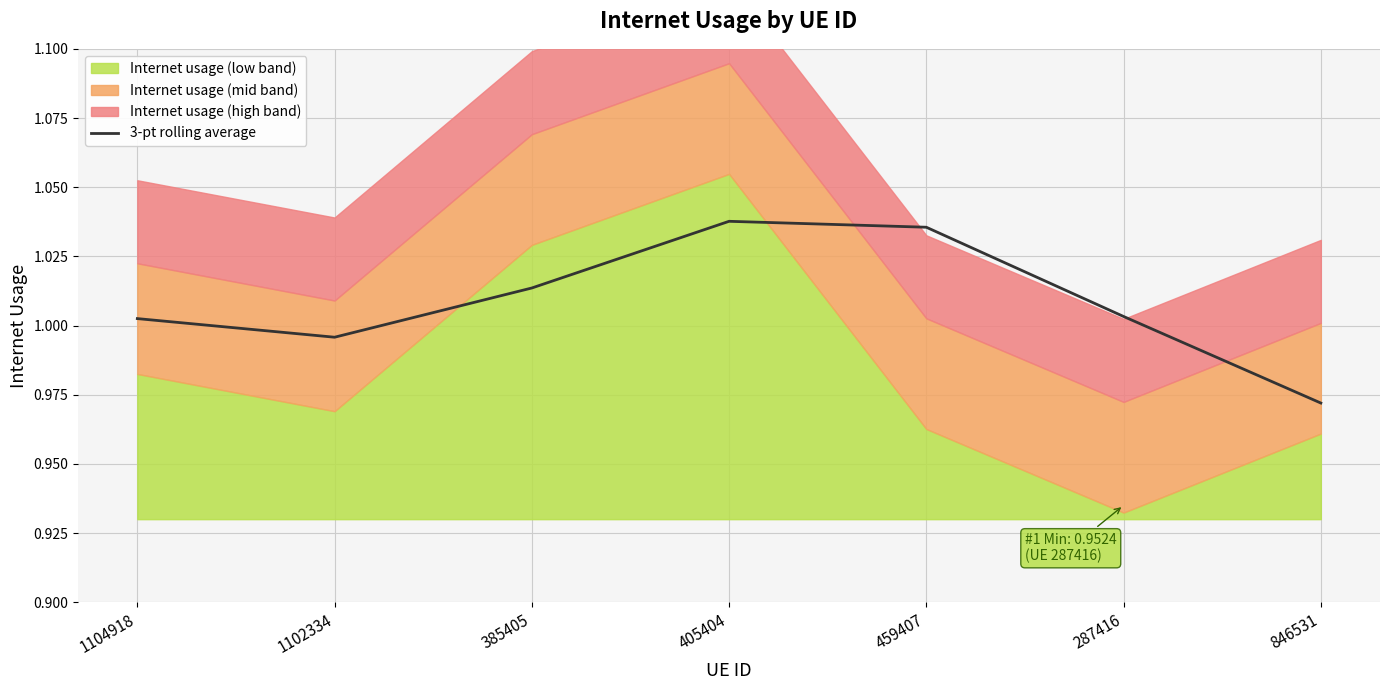

What is the ratio of the value at 1102334 to the value at 459407?

1.0